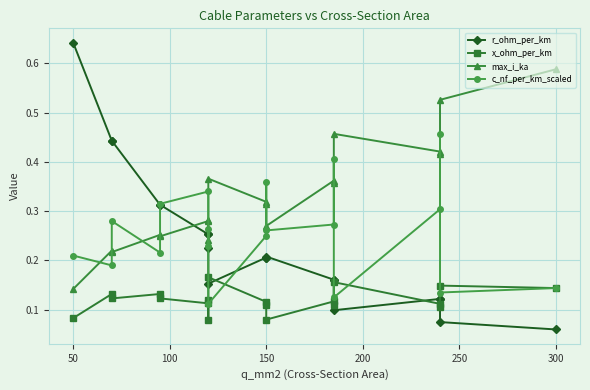

Which series has the largest total across all categories?

max_i_ka